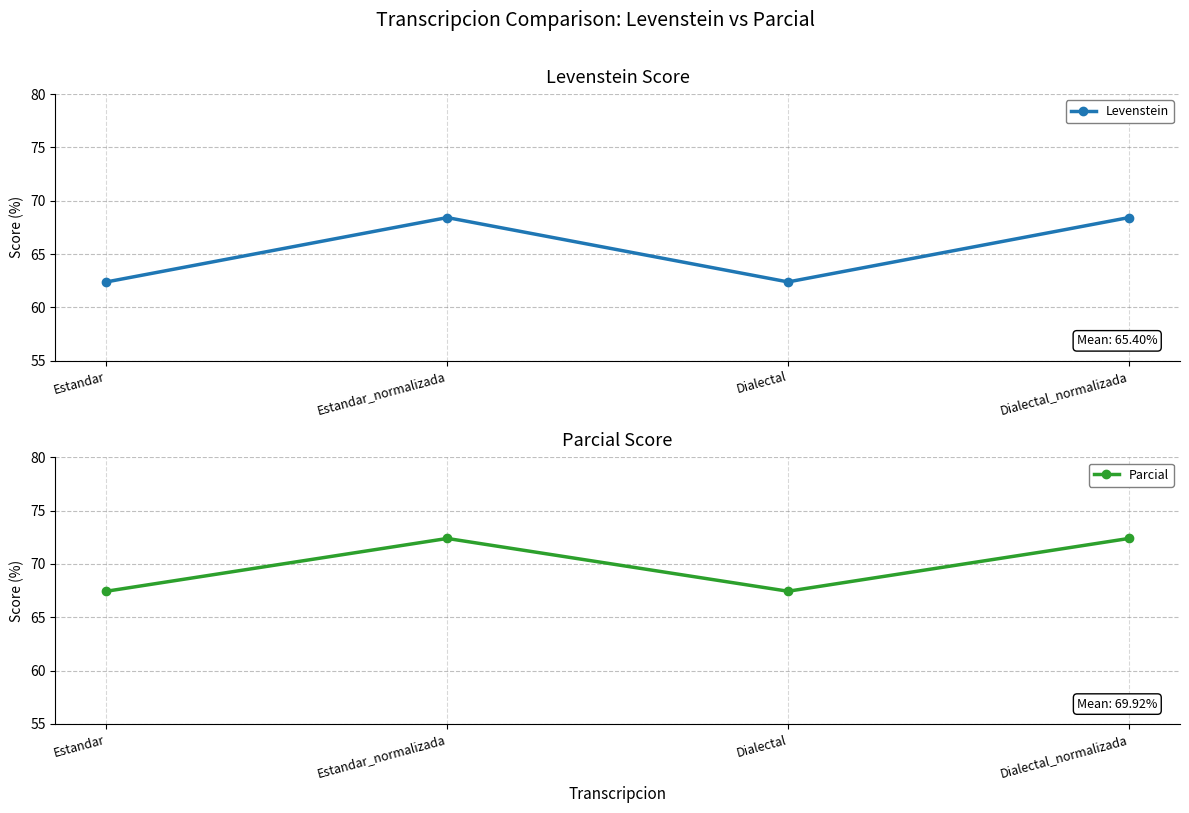

Where is Parcial nearest to the value 69?

Estandar